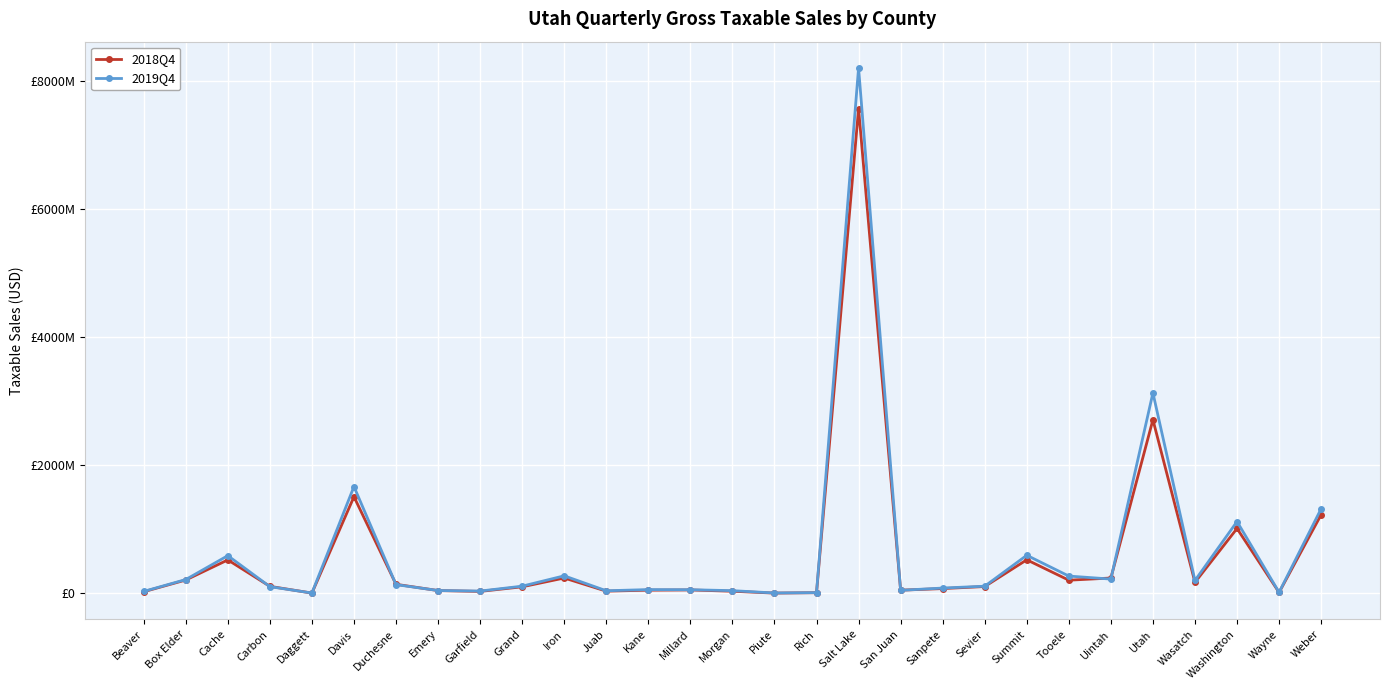

Reading left to right, extract all data points from this chart.

2018Q4: 24175130	206941008	520984374	107981881	2818422	1507917291	139958923	42006414	29002490	100868880	238070876	33012659	47982513	51777504	31537822	2398808	8811095	7569756721	48084308	73089383	105108067	522627497	204099361	238026497	2710780967	170545709	1011761231	12616188	1227419254
2019Q4: 28863748	214127637	587348406	103427861	3655799	1666450872	135017361	43020065	34281899	110778168	272411497	38877246	57287875	55344294	40615970	4307007	9758194	8206064641	45906867	81391903	110176797	593201063	268495191	221553561	3129782647	199519125	1119908169	14347915	1319916174